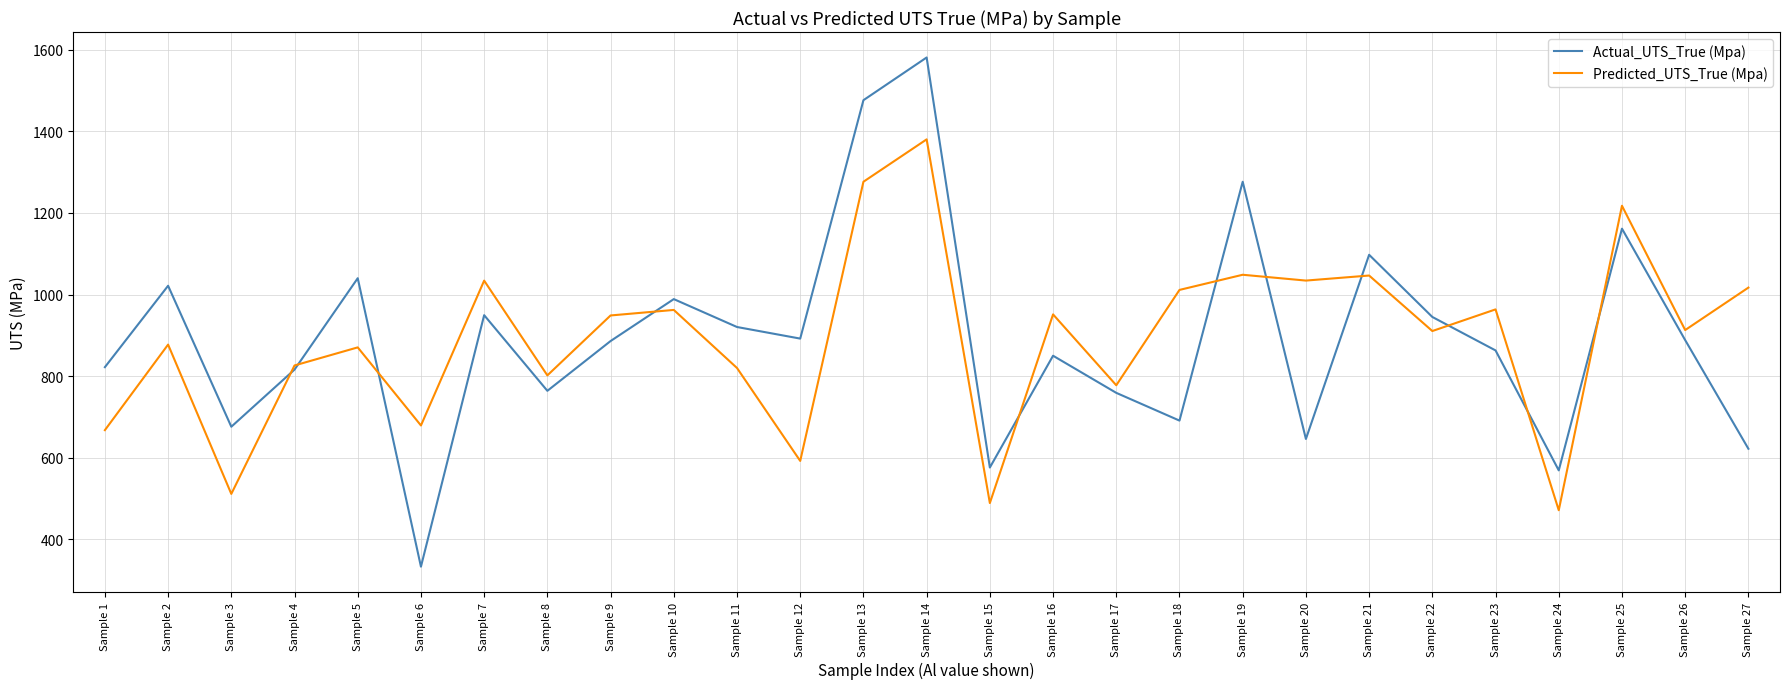

At which label does Predicted_UTS_True (Mpa) first exceed 912?

Sample 7